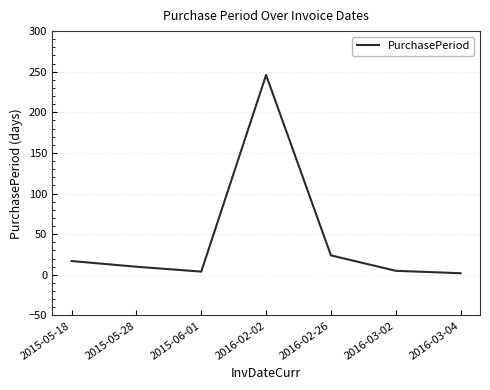

True or false: the data shows 10 at 2015-05-28.

True